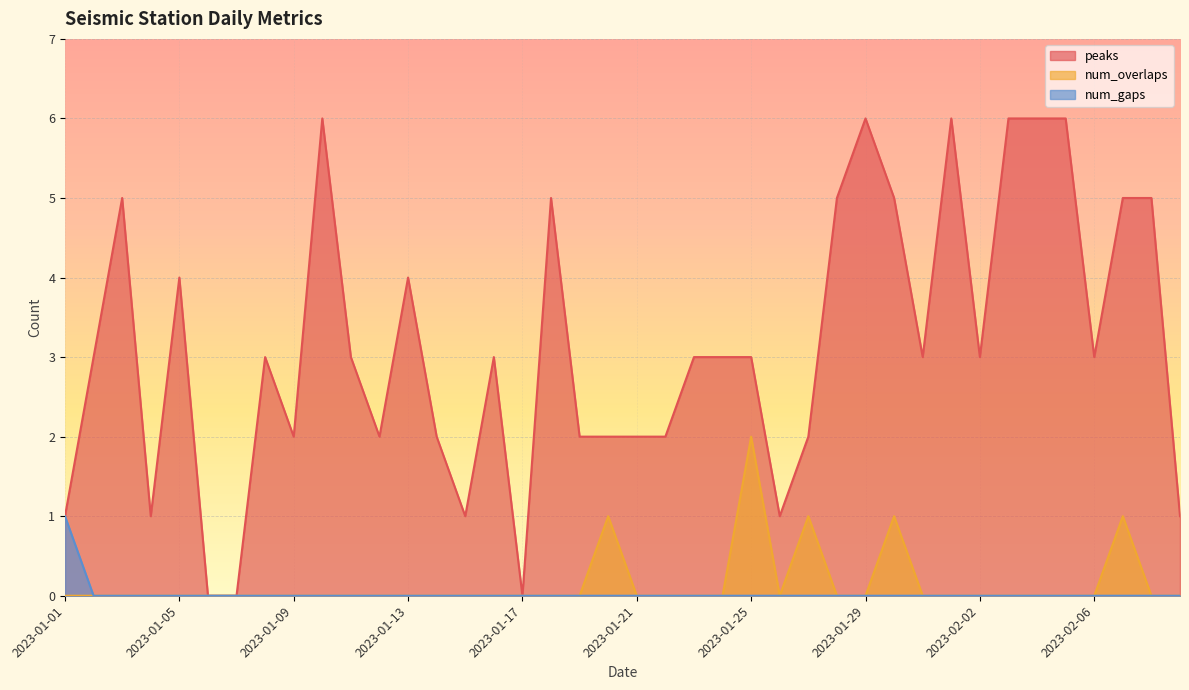

What is the label of the 17th point from the left?

2023-01-17